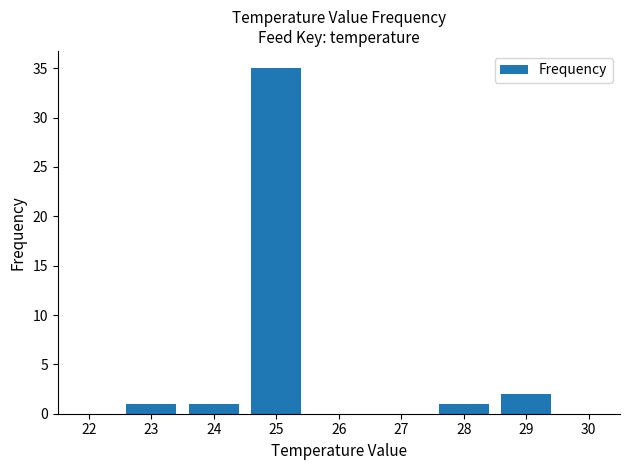

What is the difference between the values at 24 and 23?

0